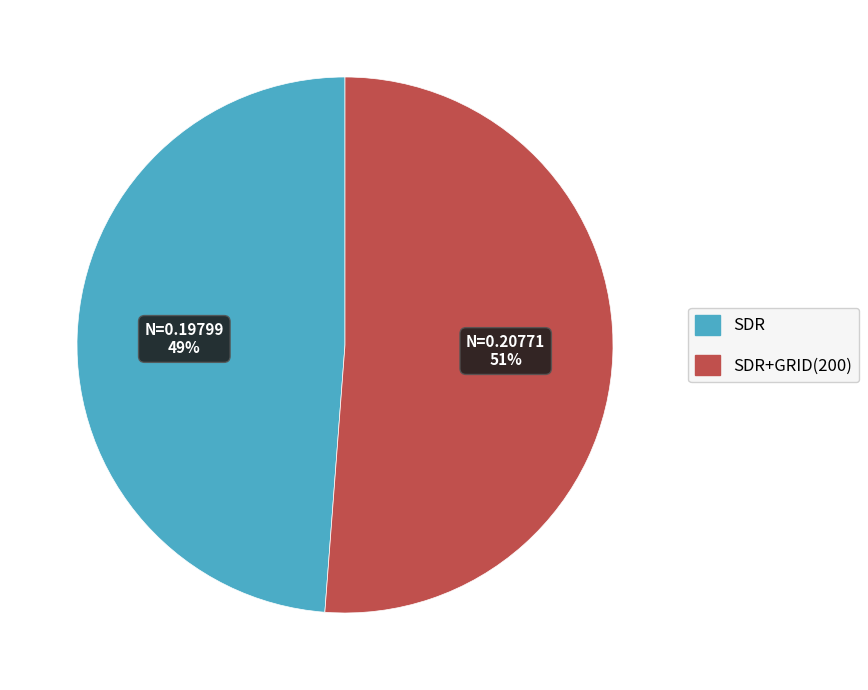

How many slices are in this pie chart?

2